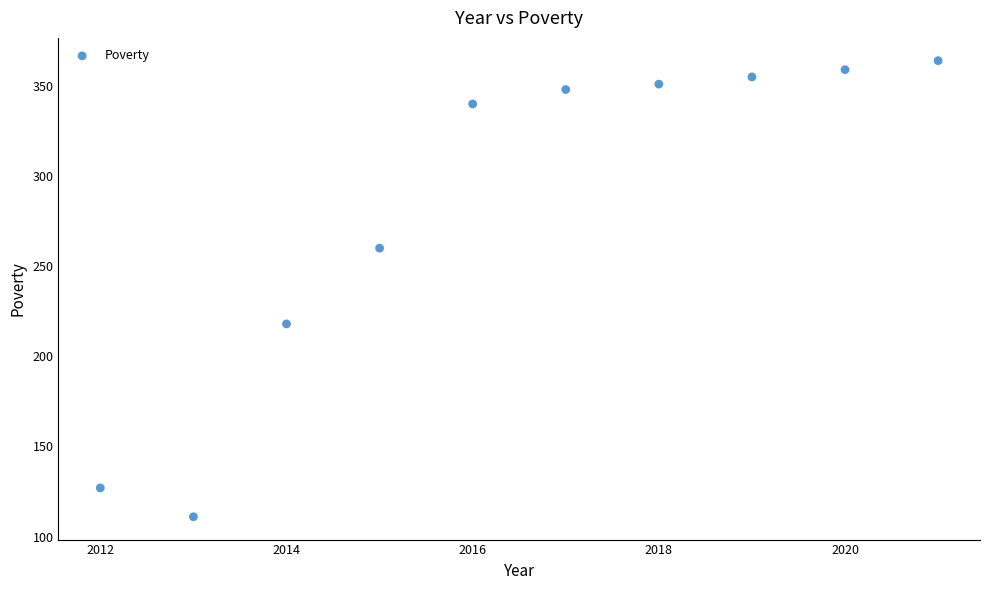

What is the average Y value?

283